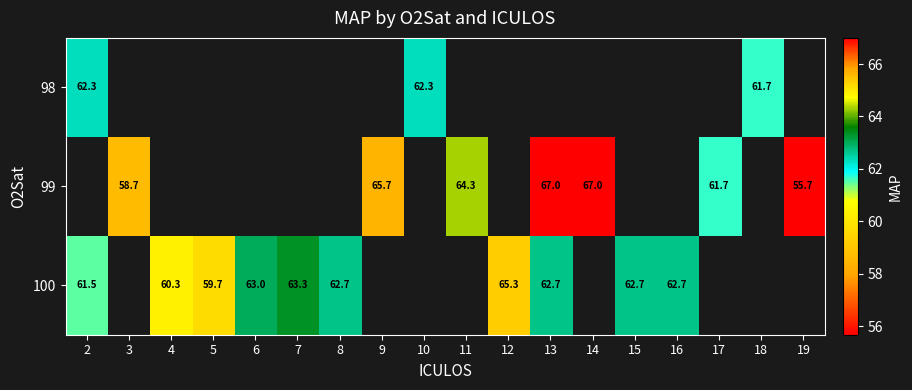

How many data points in 99 are above 64?

4